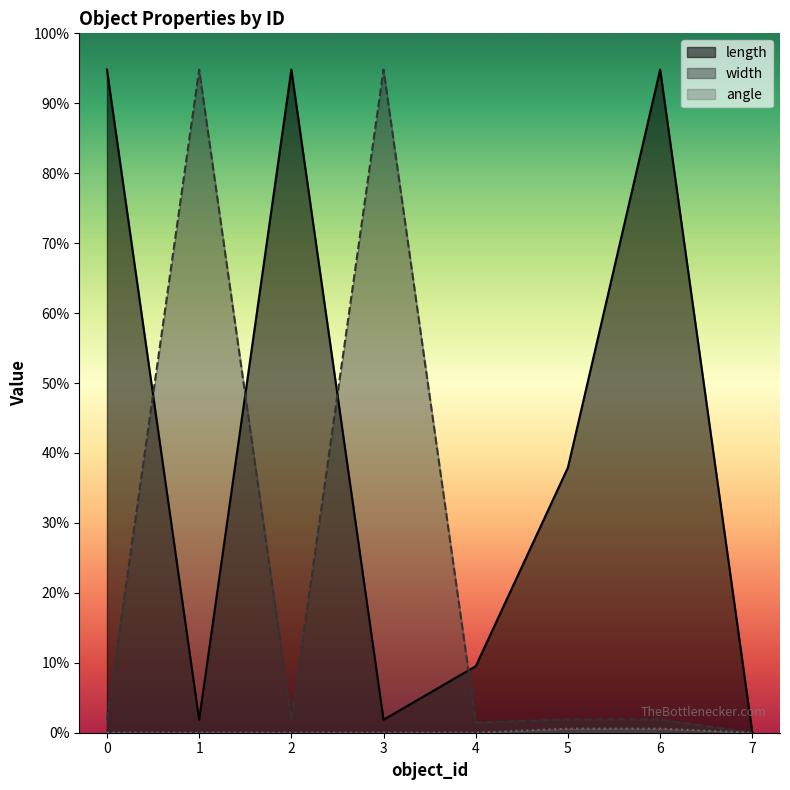

Which series has the largest range (max minus min)?

length